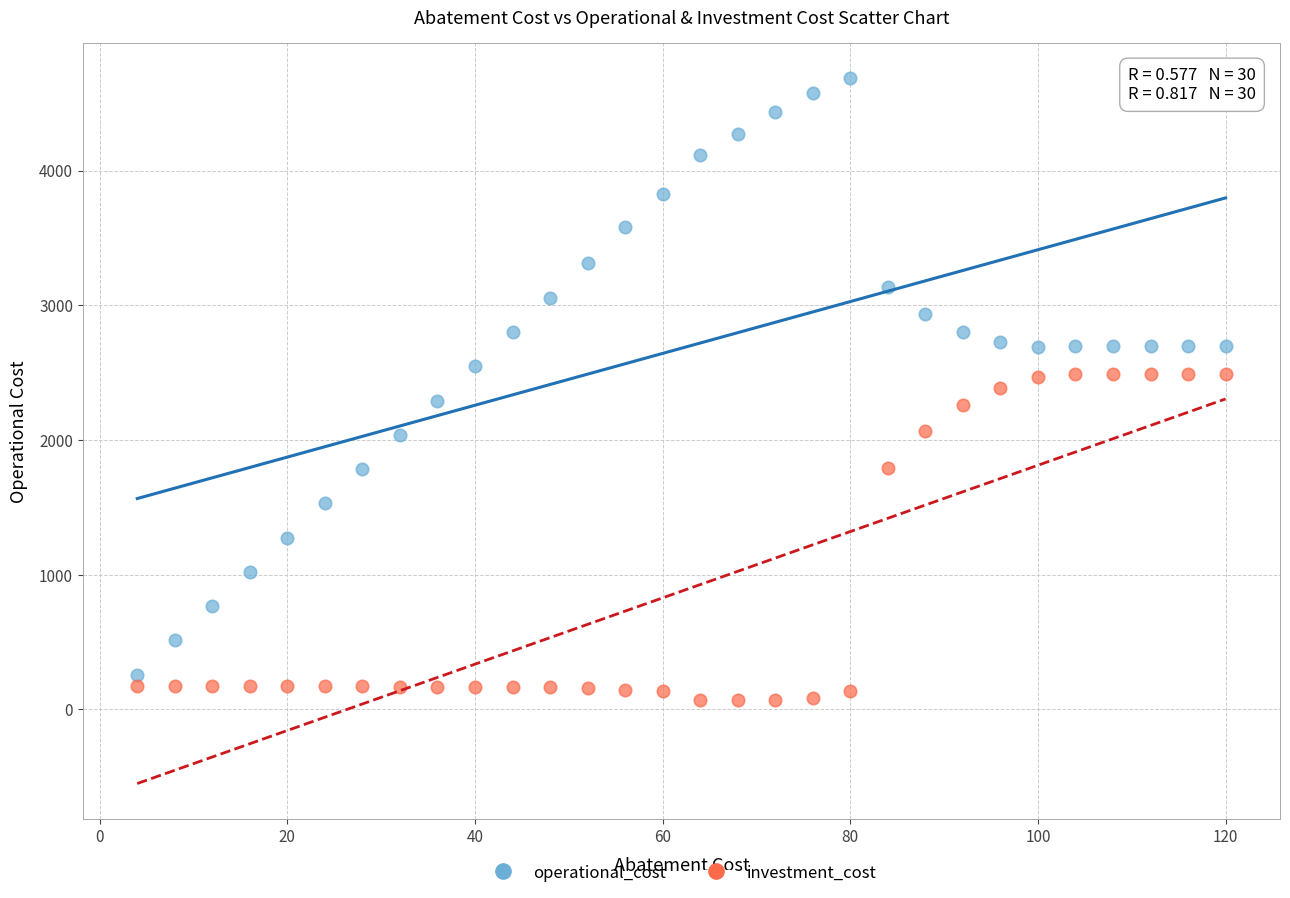

What are all the series names shown in the legend?

operational_cost, investment_cost